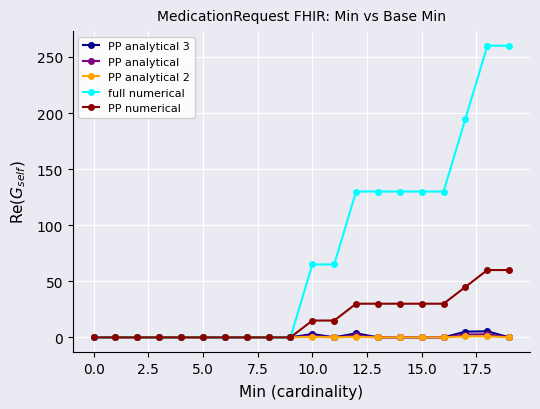

Which series has the largest total across all categories?

full numerical